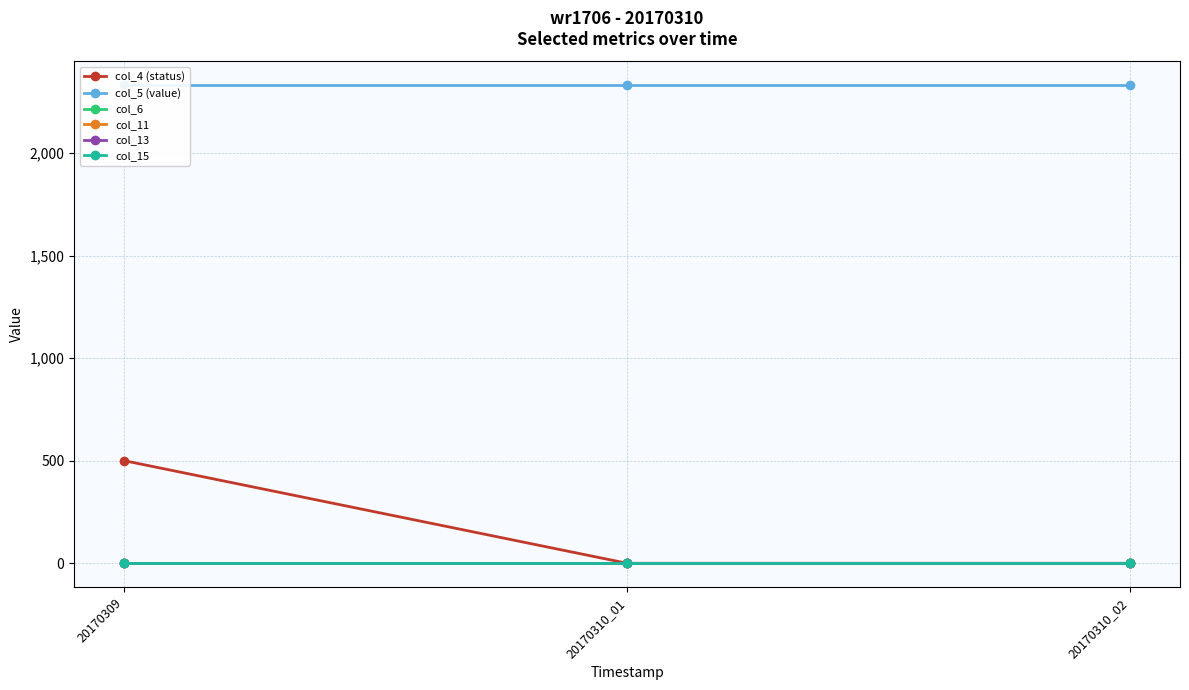

Reading left to right, list all the values displayed in this chart.

col_4 (status): 20170309=500	20170310_01=0	20170310_02=0
col_5 (value): 20170309=2330	20170310_01=2330	20170310_02=2330
col_6: 20170309=0	20170310_01=0	20170310_02=0
col_11: 20170309=0	20170310_01=0	20170310_02=0
col_13: 20170309=0	20170310_01=0	20170310_02=0
col_15: 20170309=0	20170310_01=0	20170310_02=0